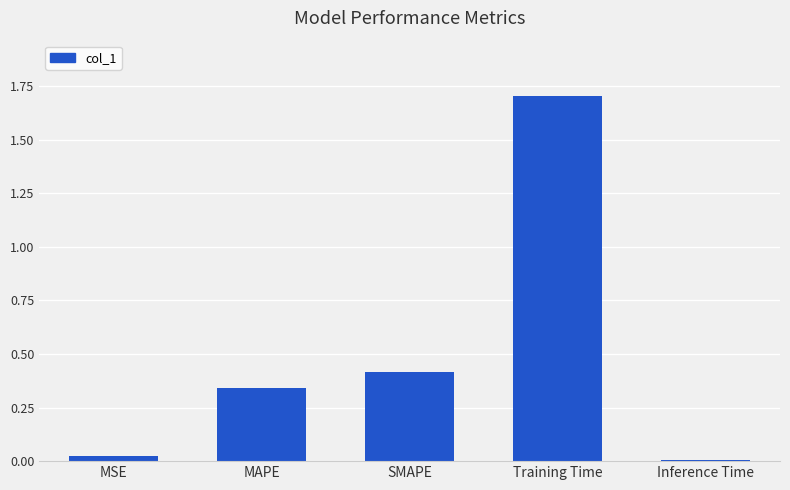

True or false: the data shows 0.4 at SMAPE.

True